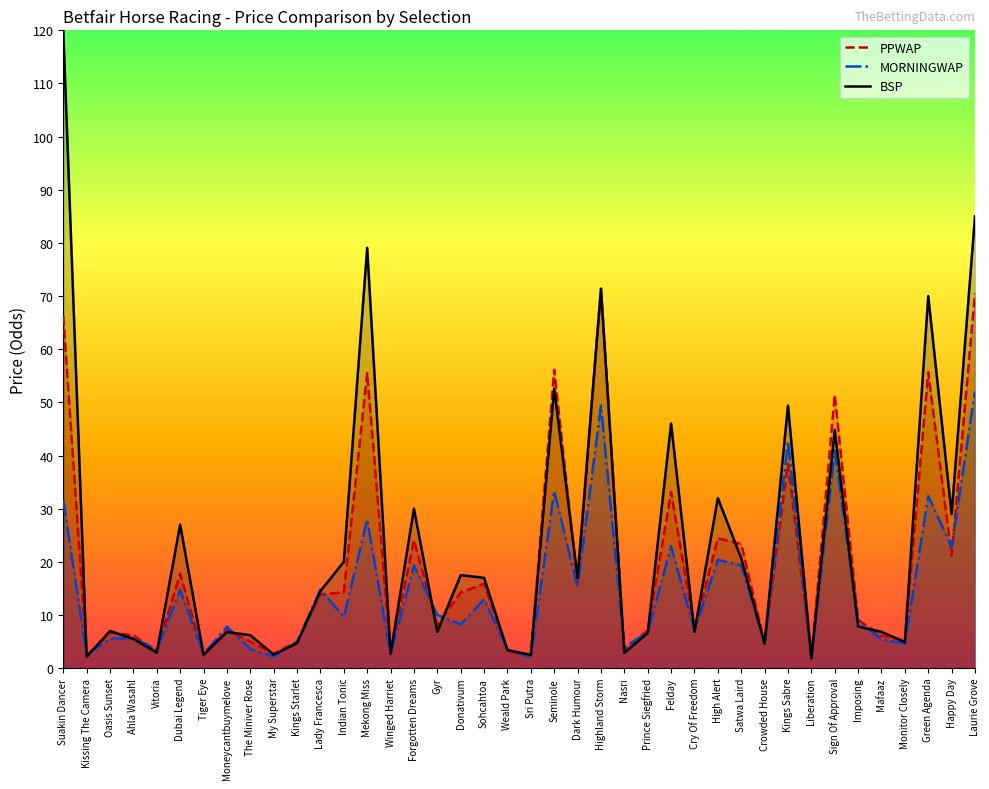

Which label corresponds to the largest value in the chart?

Suakin Dancer